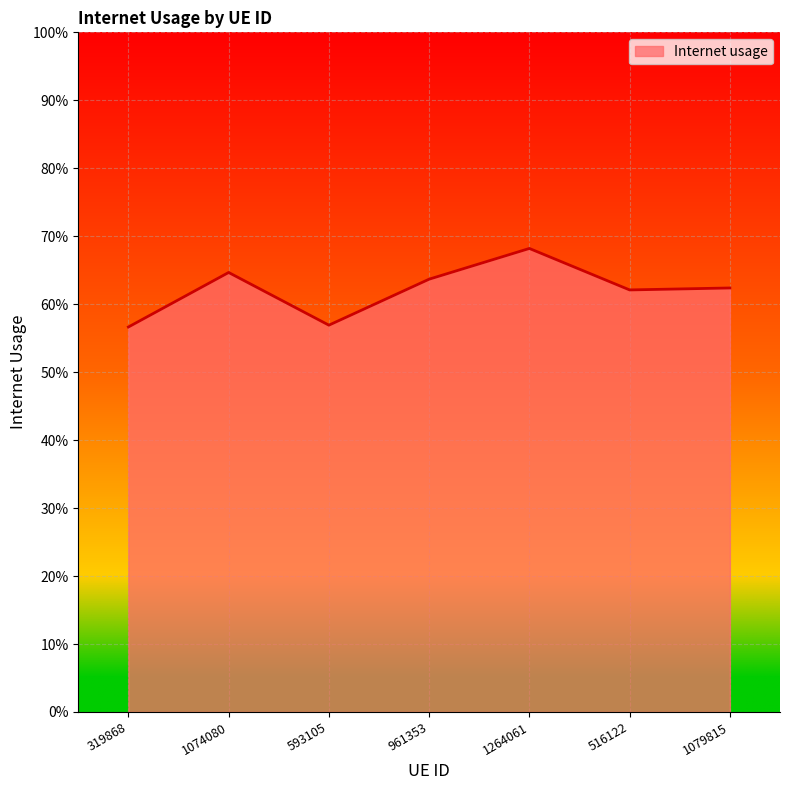

What position from the left is 961353?

4